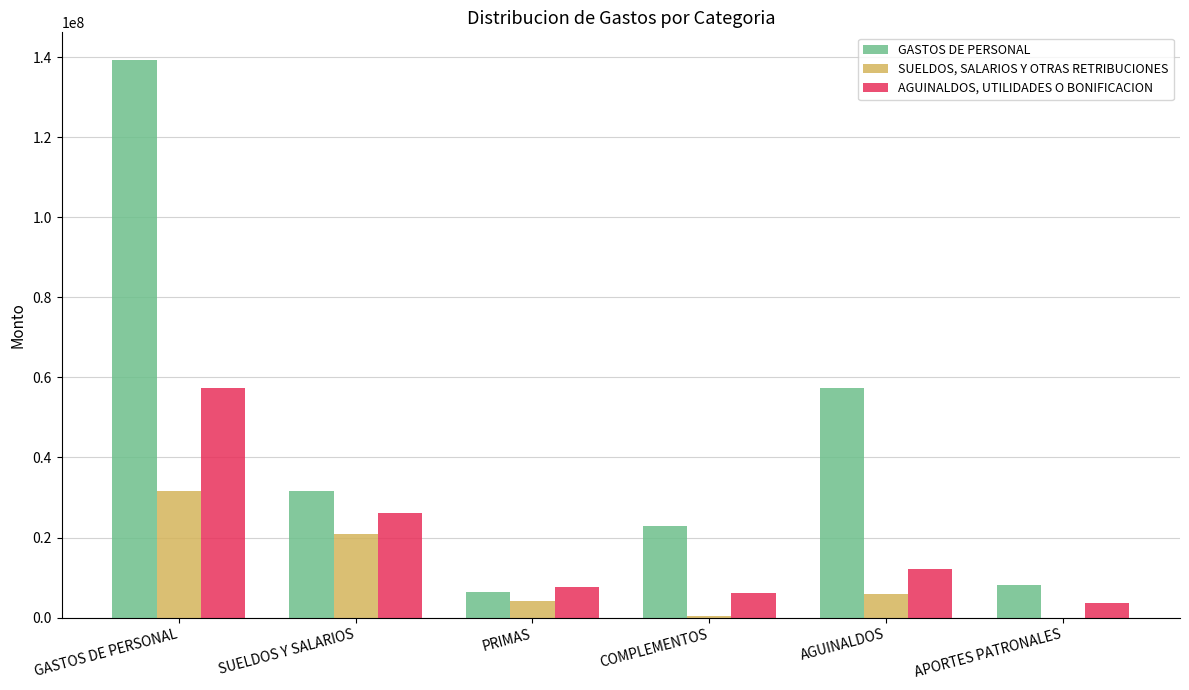

Between GASTOS DE PERSONAL and SUELDOS Y SALARIOS, which series saw the biggest shift?

GASTOS DE PERSONAL